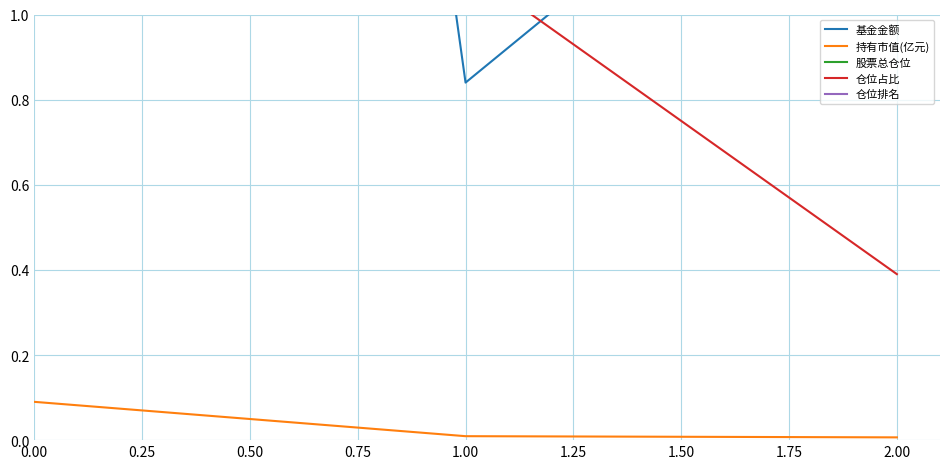

How many lines are shown in the chart?

5